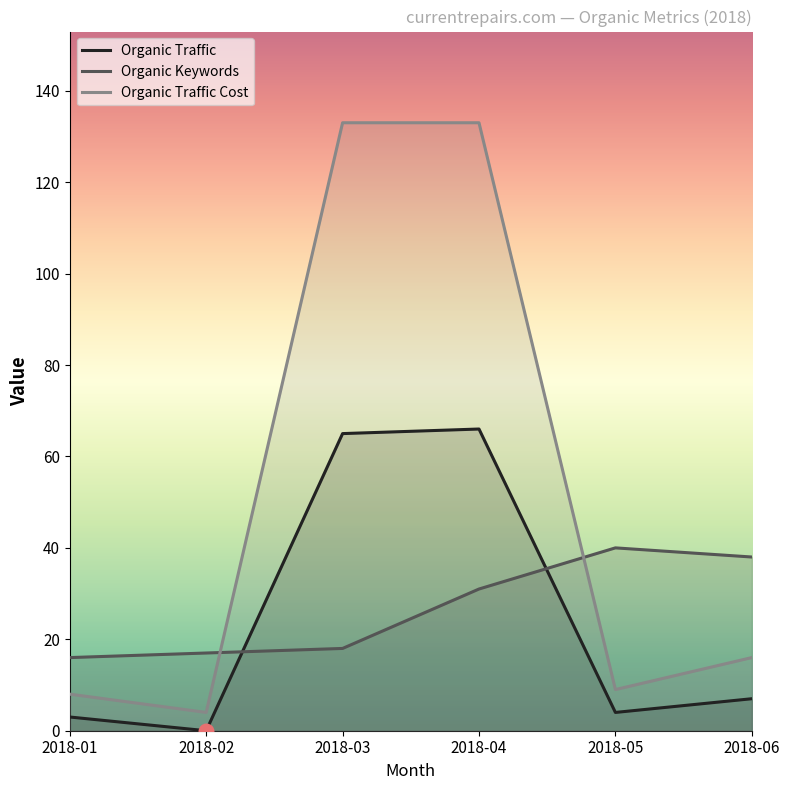

Is the value of Organic Traffic Cost at 2018-06 greater than the value of Organic Keywords at 2018-06?

No